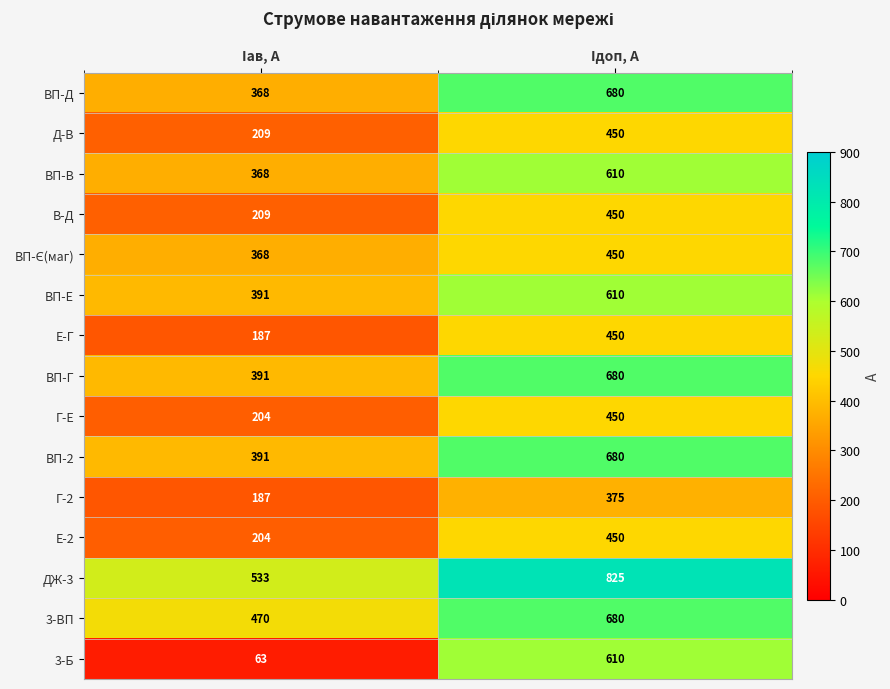

How many categories are shown in the chart?

2